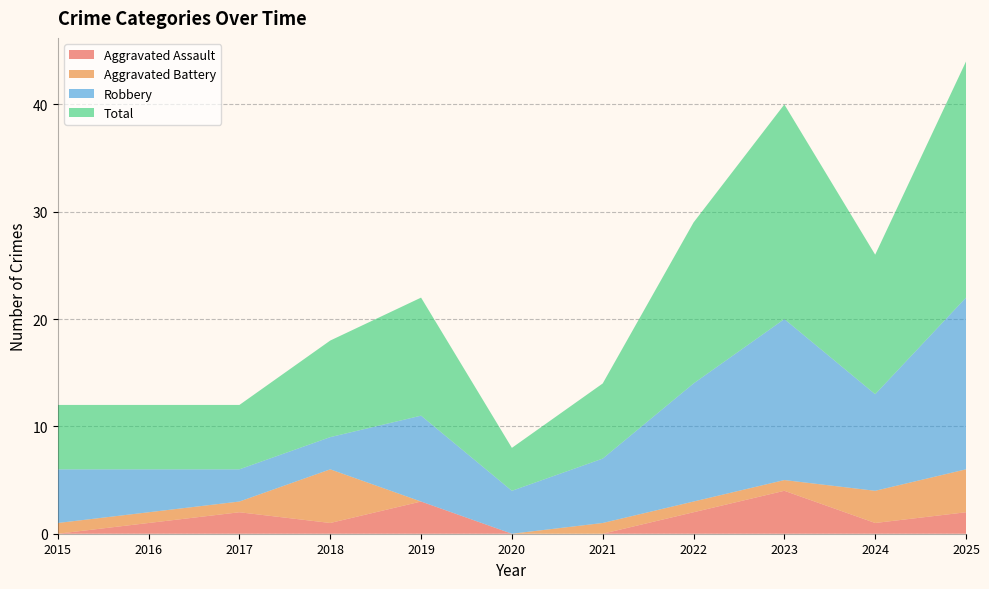

Reading right to left, list all the values displayed in this chart.

Aggravated Assault: 2025=2	2024=1	2023=4	2022=2	2021=0	2020=0	2019=3	2018=1	2017=2	2016=1	2015=0
Aggravated Battery: 2025=4	2024=3	2023=1	2022=1	2021=1	2020=0	2019=0	2018=5	2017=1	2016=1	2015=1
Robbery: 2025=16	2024=9	2023=15	2022=11	2021=6	2020=4	2019=8	2018=3	2017=3	2016=4	2015=5
Total: 2025=22	2024=13	2023=20	2022=15	2021=7	2020=4	2019=11	2018=9	2017=6	2016=6	2015=6